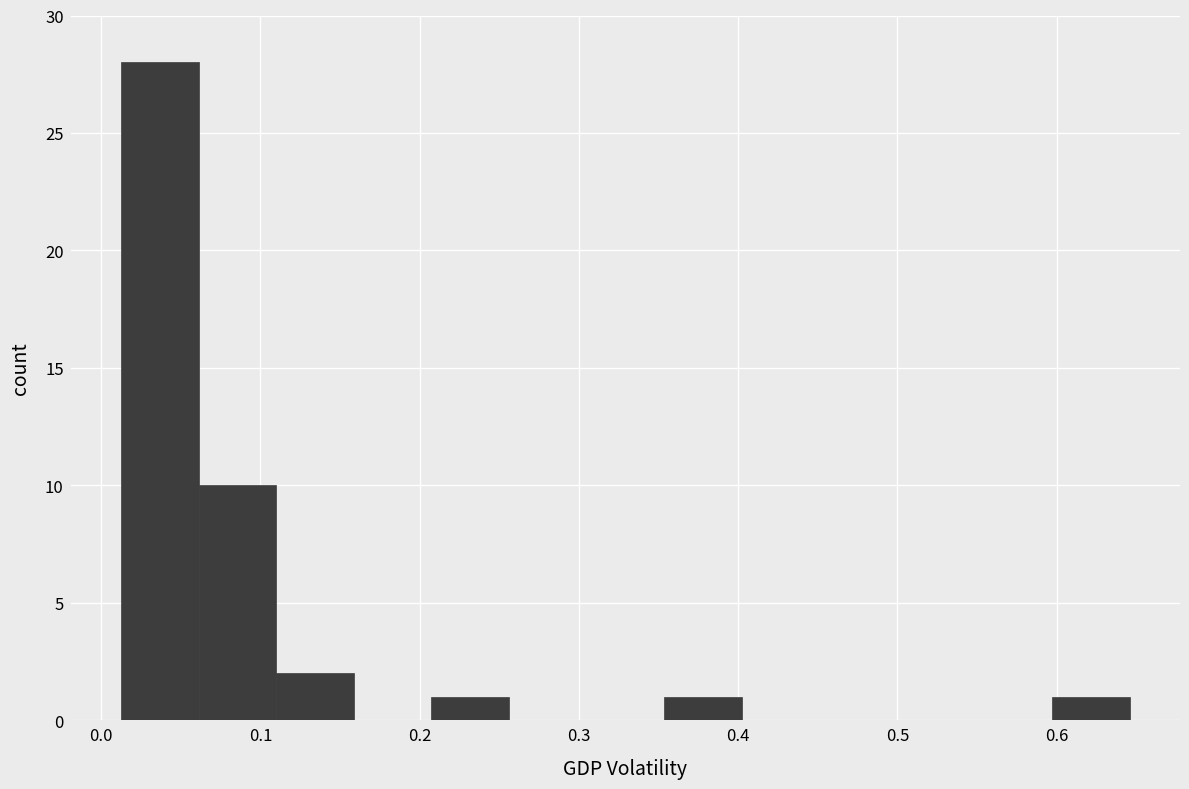

Which range on the x-axis has the tallest bar?

0.01 to 0.06